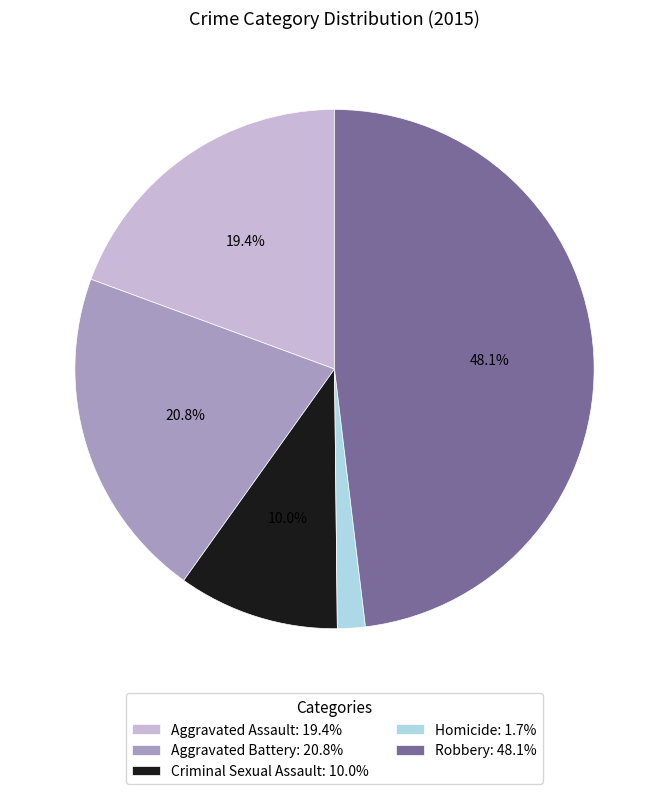

Rank the categories by value from highest to lowest.

Robbery, Aggravated Battery, Aggravated Assault, Criminal Sexual Assault, Homicide